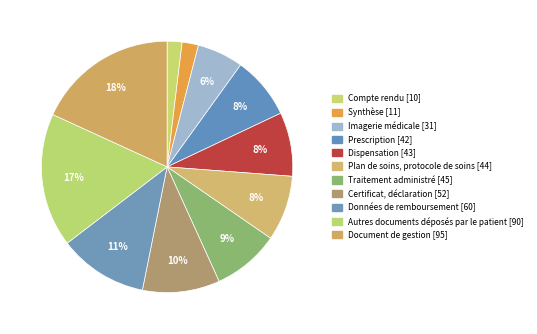

Count the number of slices in the pie.

11